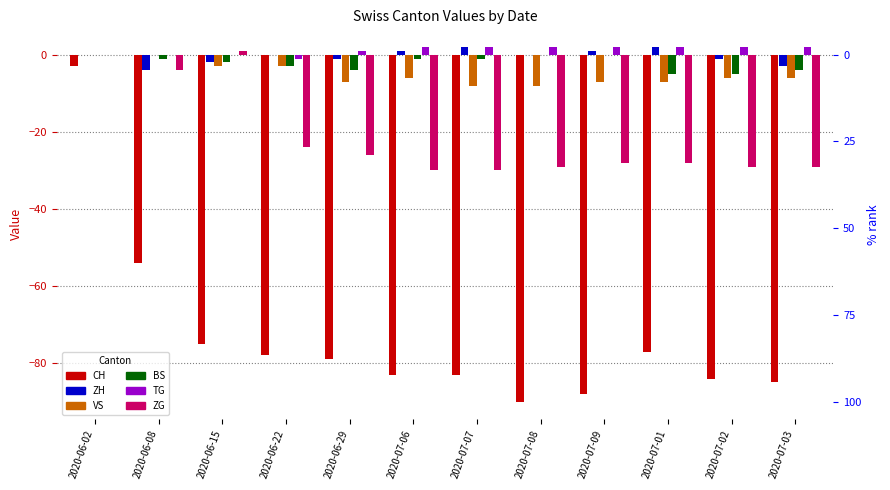

What is the difference between the maximum and minimum values in the VS series?

8